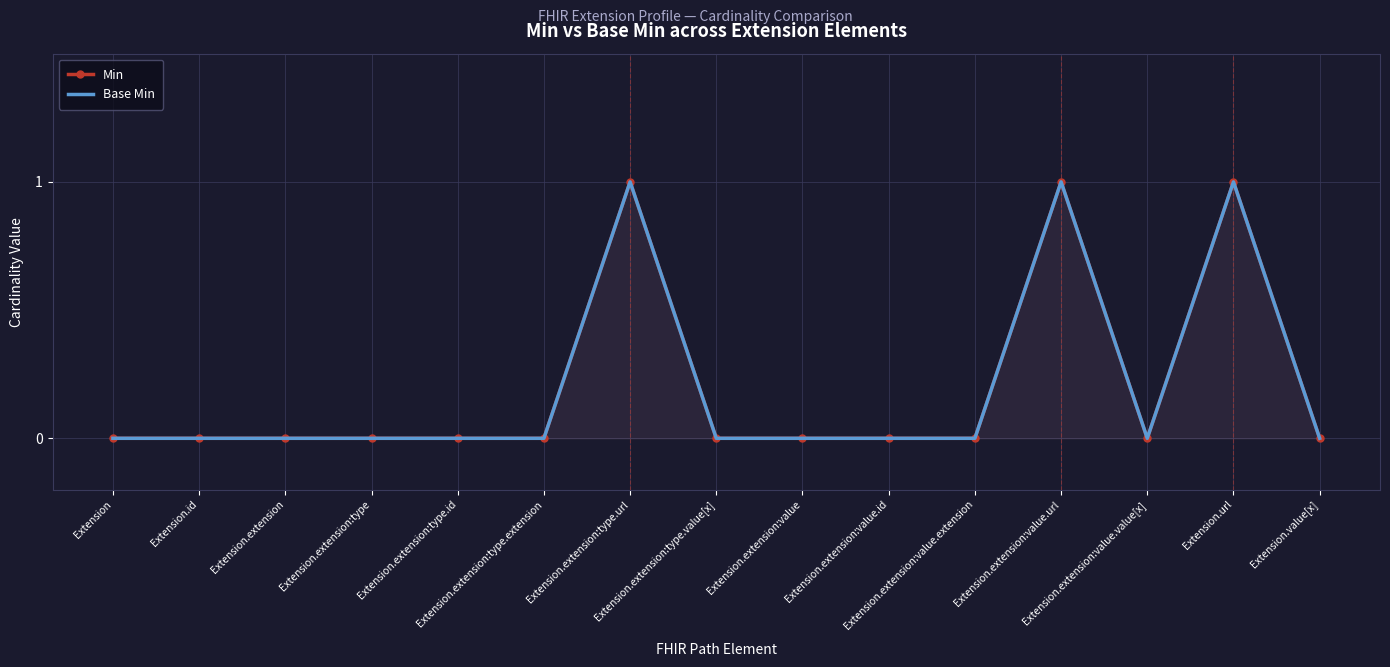

True or false: Base Min has more than 0 interior local peaks.

True